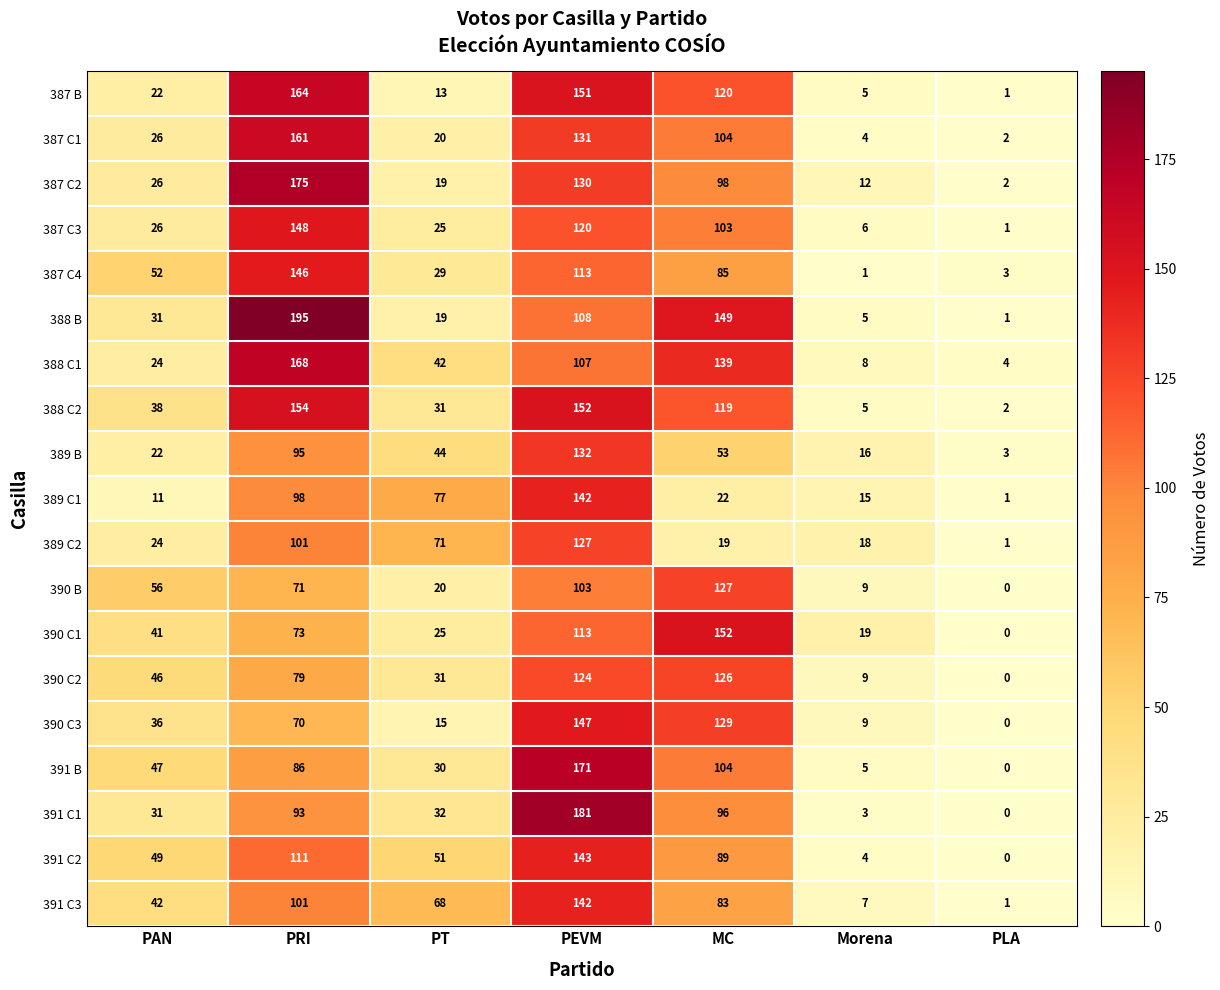

How many series are shown in this chart?

19